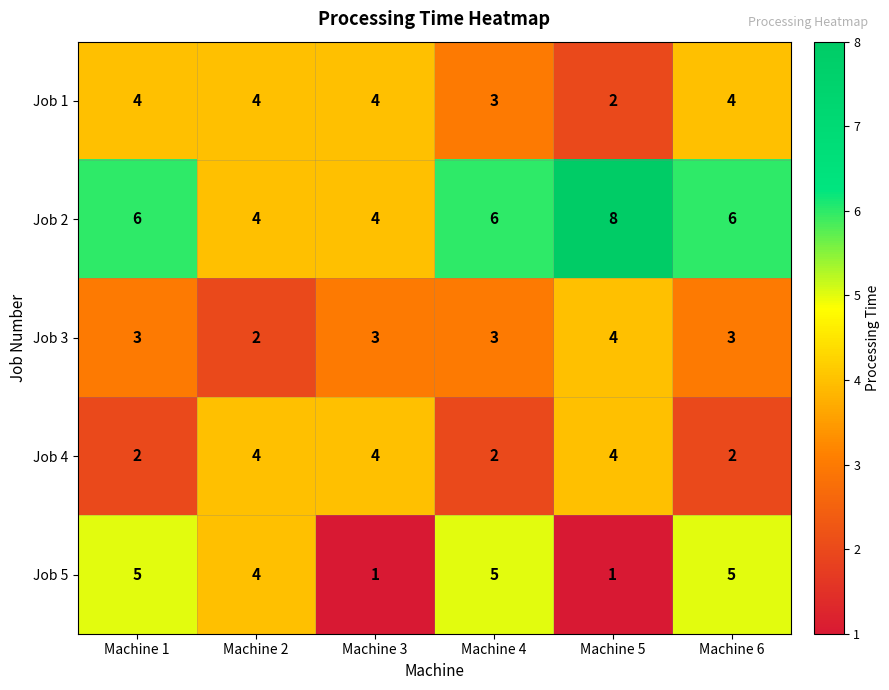

Rank the series at Machine 1 from lowest to highest value.

Job 4, Job 3, Job 1, Job 5, Job 2